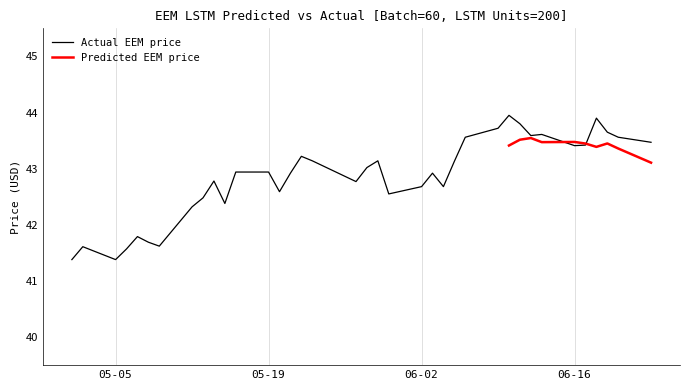

How many data points are less than 42?

7